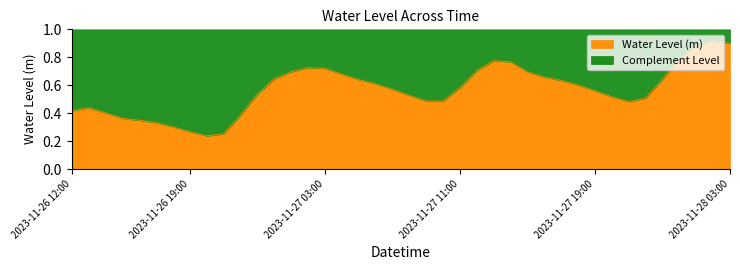

What is the difference between the maximum and minimum values?

0.7